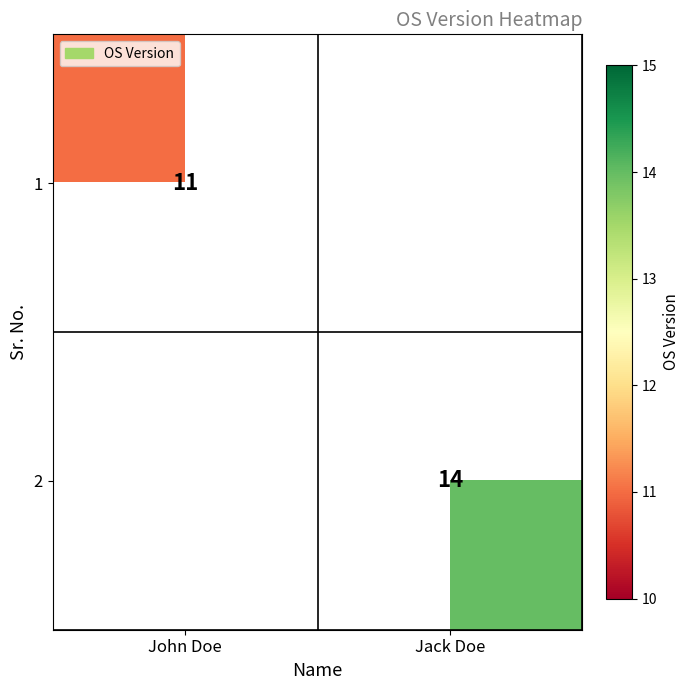

The value of 2 at Jack Doe is 14. True or false?

True